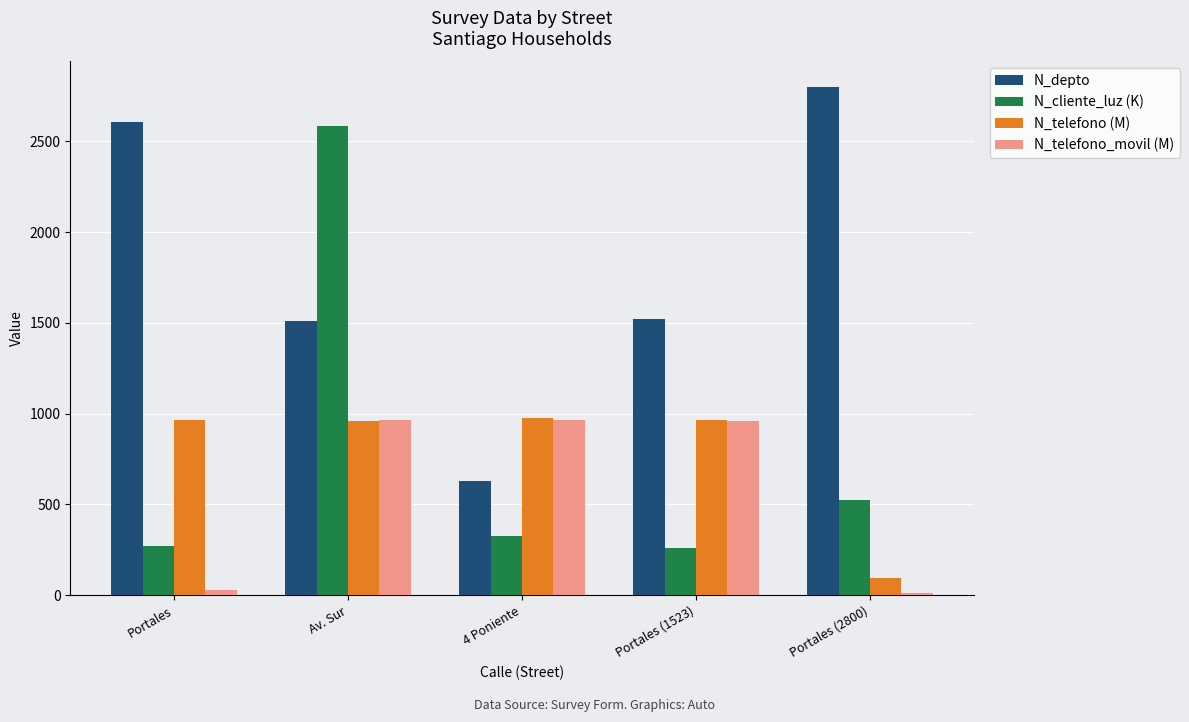

At which category is the sum across all series the highest?

Av. Sur